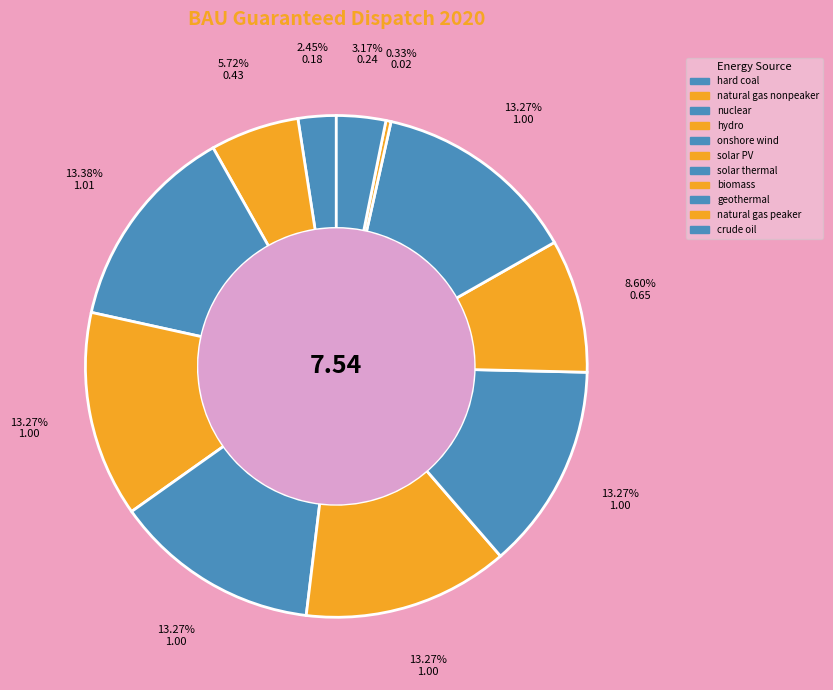

Is there any slice that represents more than half of the pie?

No